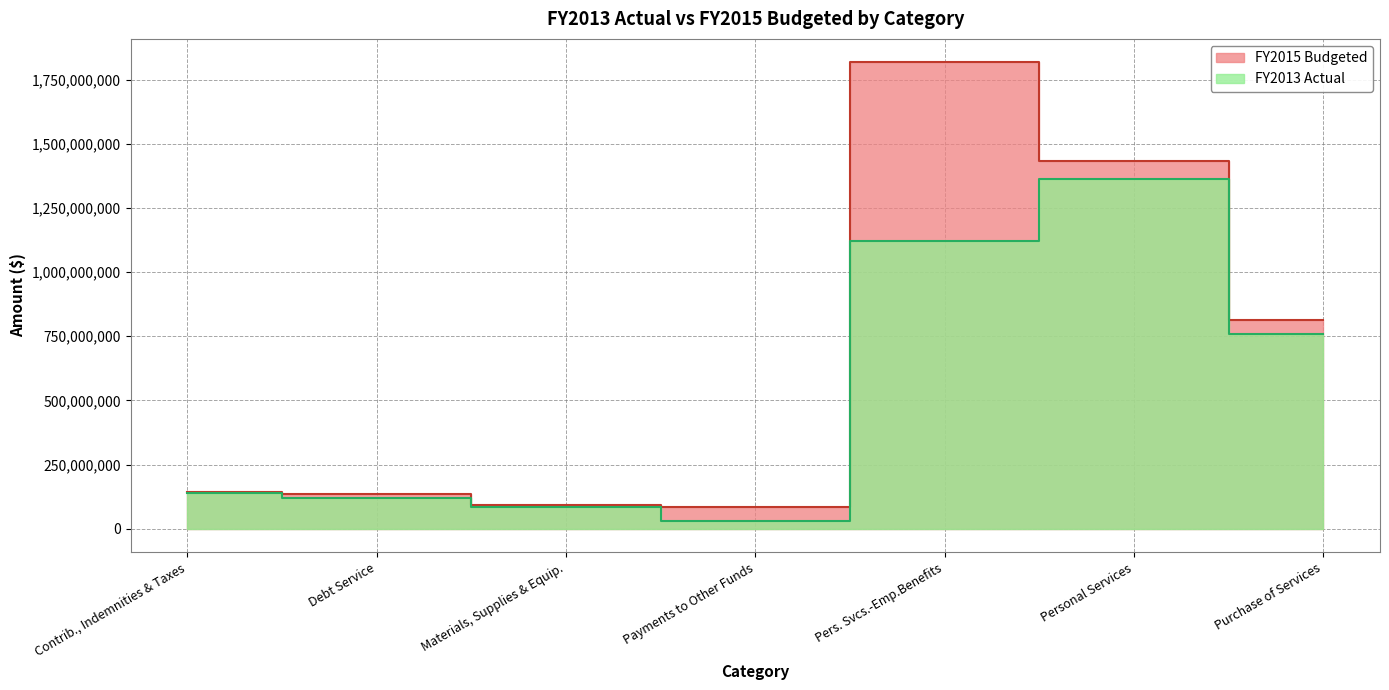

Does the chart have visible grid lines?

Yes